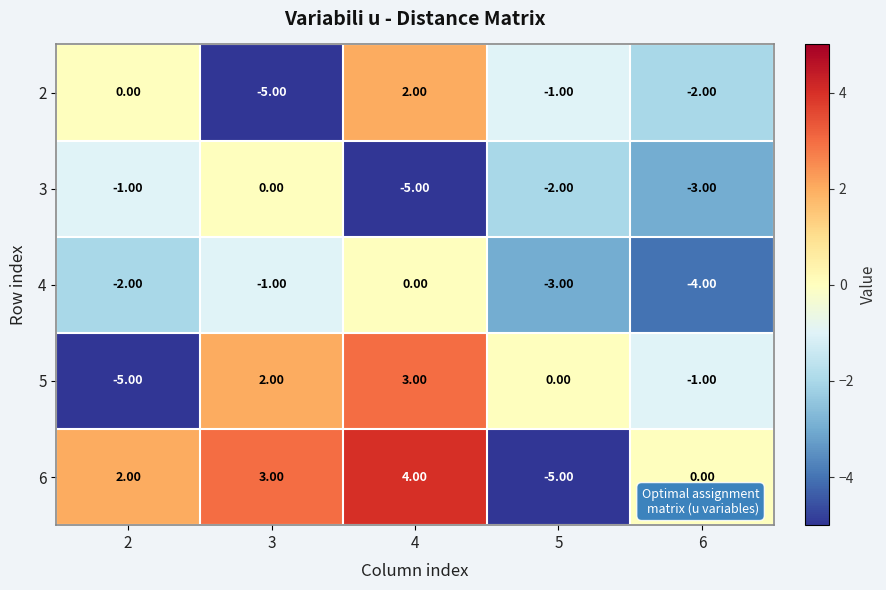

What is the difference between the highest and lowest values at 6?

4